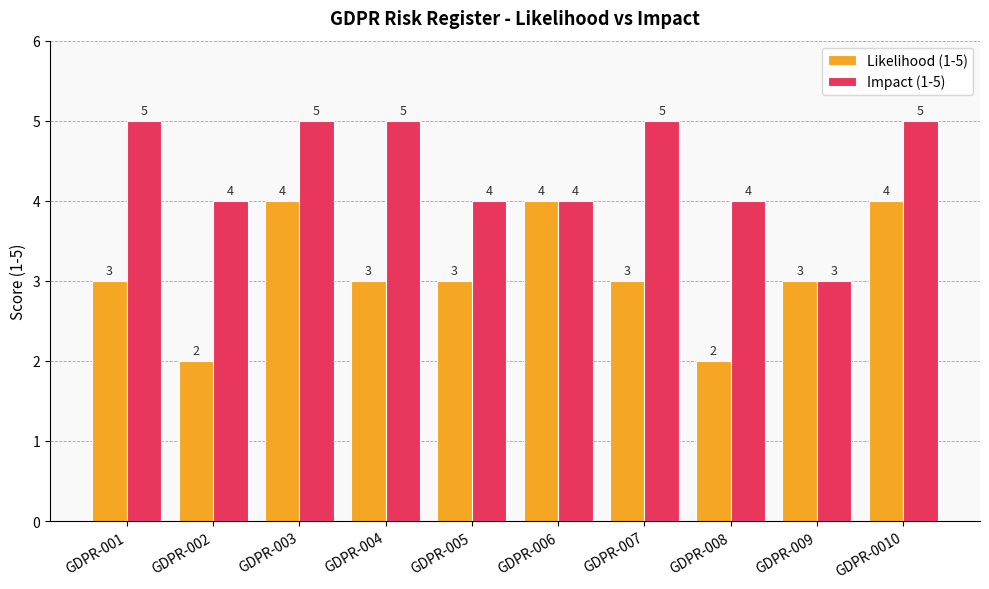

How many series are shown in this chart?

2